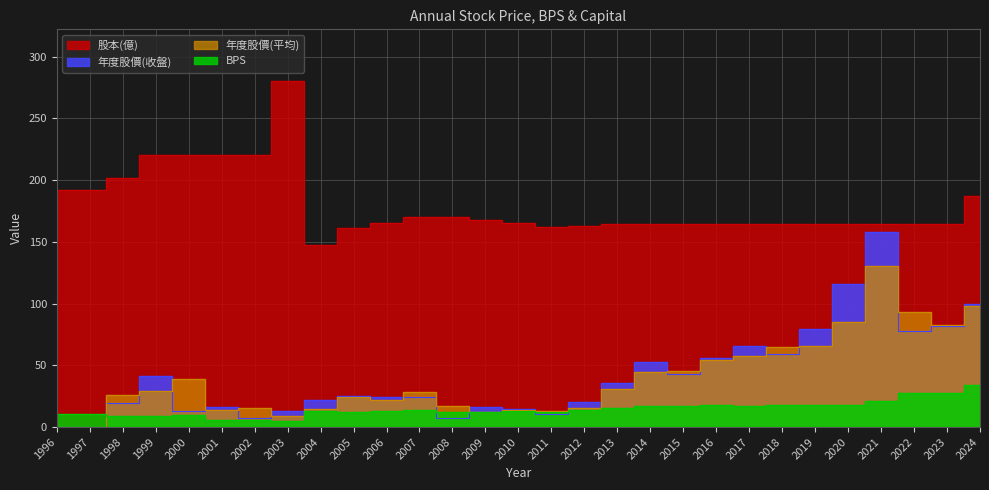

Which series has the widest spread of values?

年度股價(收盤)